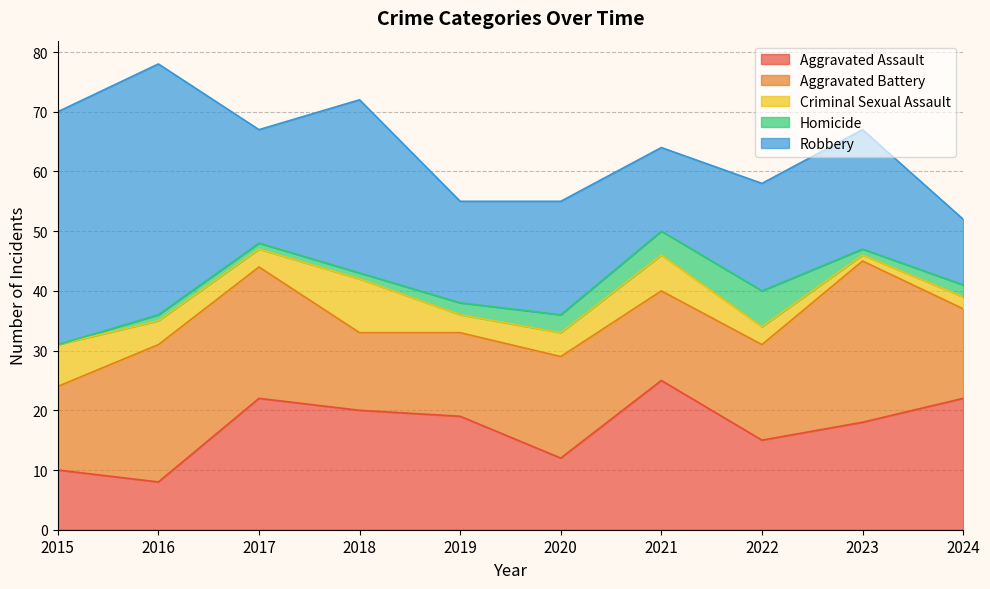

The value of Robbery at 2019 is 12. True or false?

False